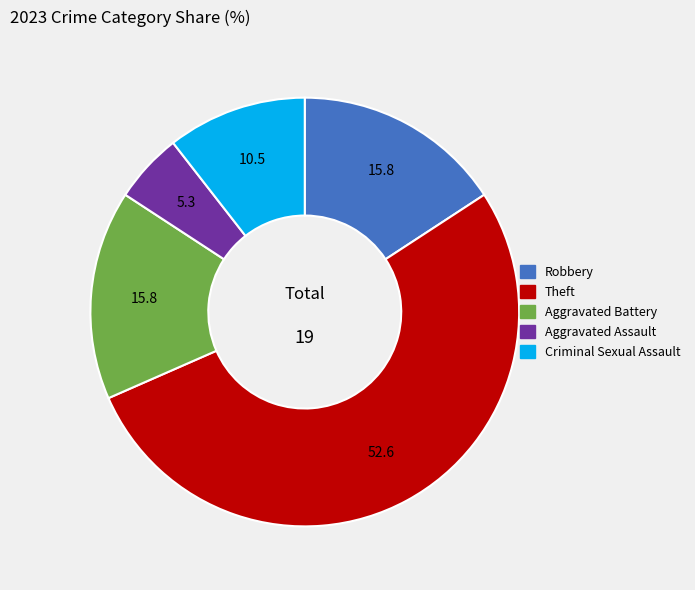

Approximately how many times larger is the value at Theft compared to Robbery?

3.3